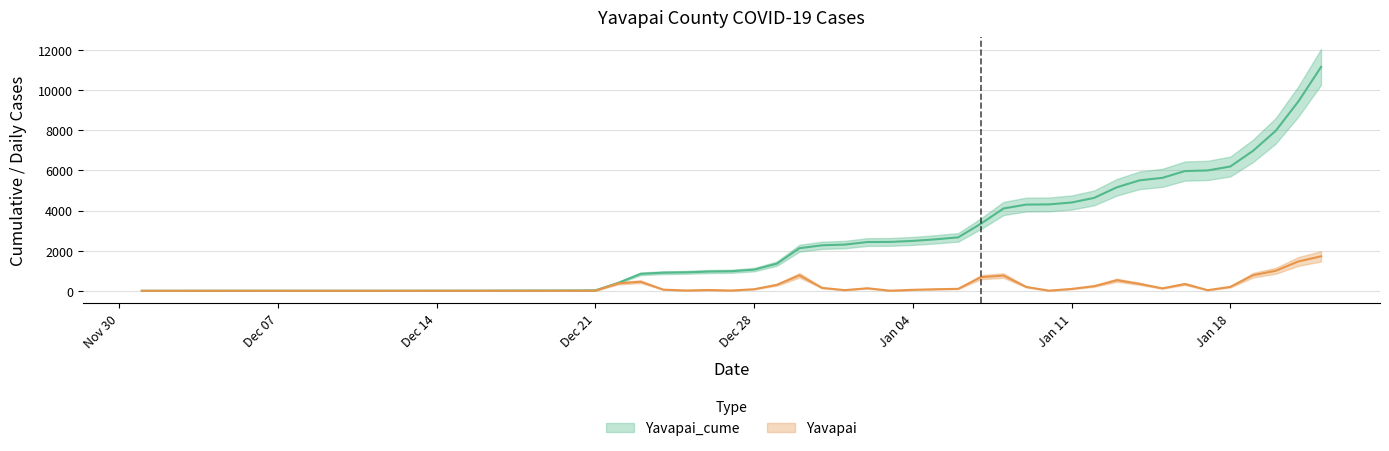

True or false: Yavapai has more than 0 points higher than both neighbors.

True